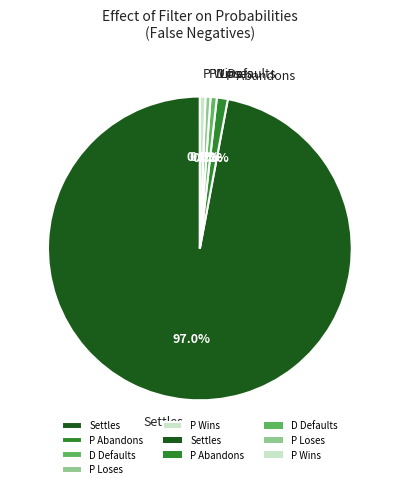

Is P Wins the majority of the pie?

No